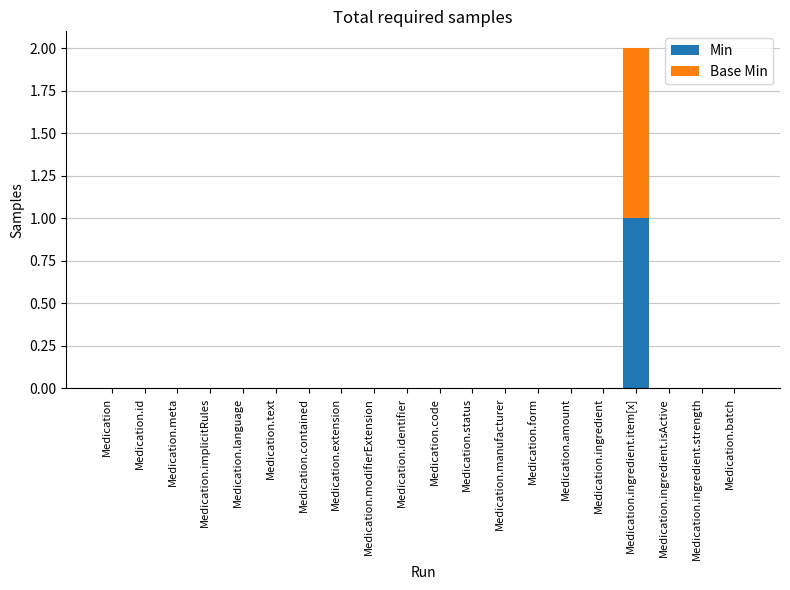

Which category has the highest value in the Min series?

Medication.ingredient.item[x]